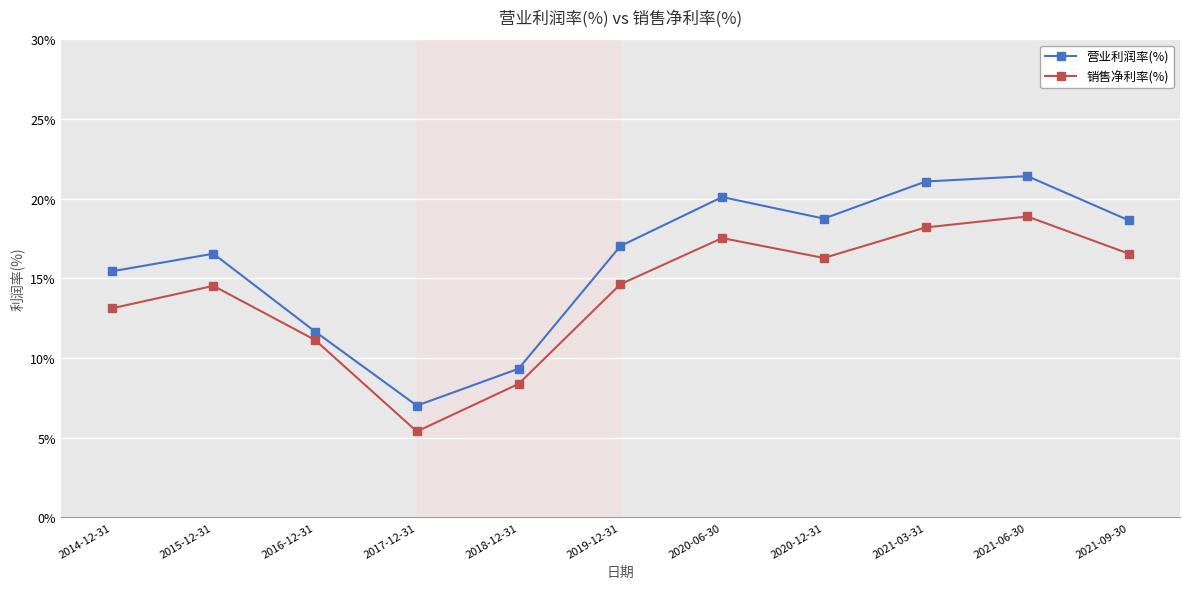

Does the chart have visible grid lines?

Yes